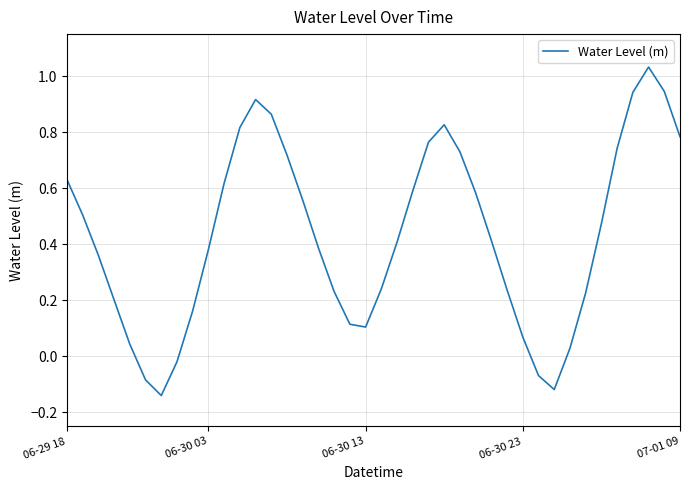

Does the chart have visible grid lines?

Yes